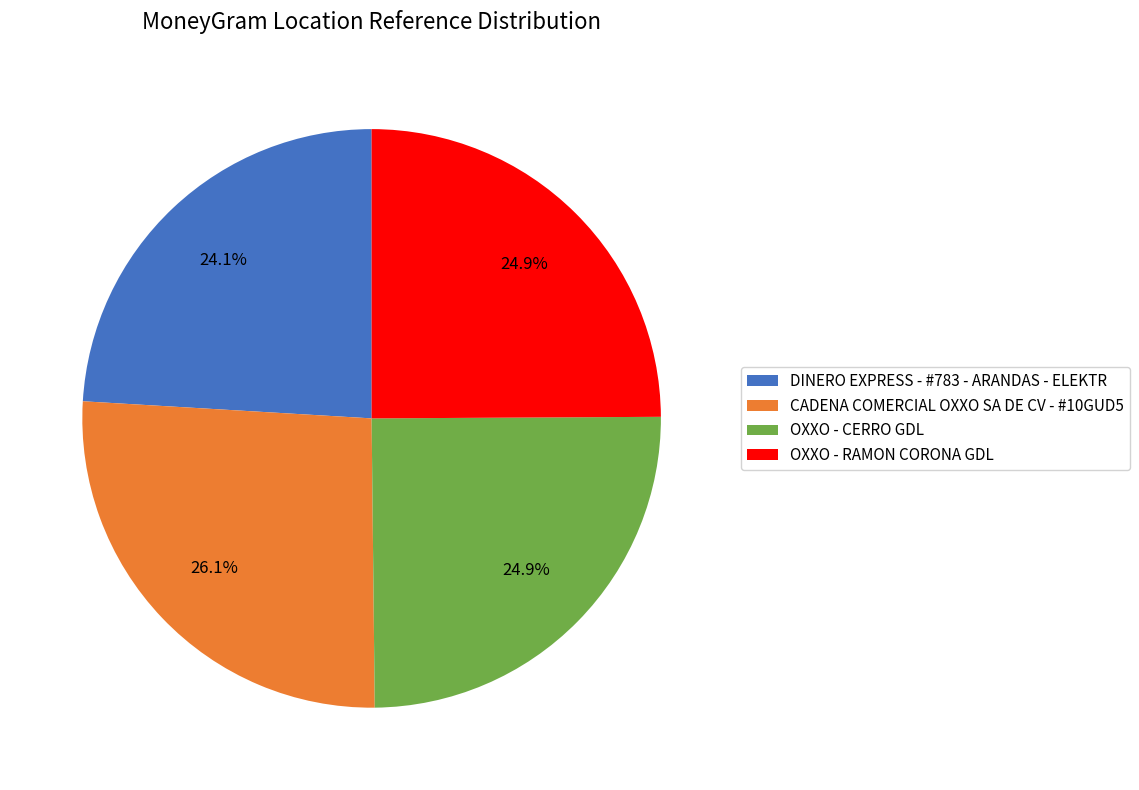

To the nearest percent, what portion does OXXO - CERRO GDL represent?

25%